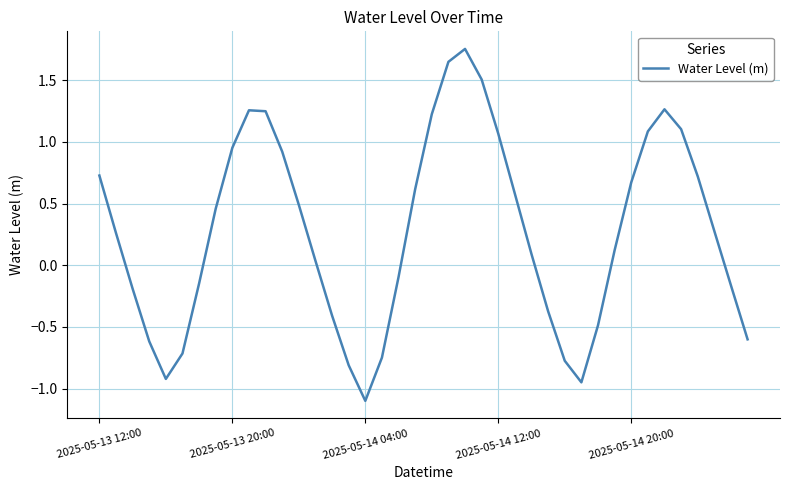

What is the difference between the maximum and minimum values?

2.9